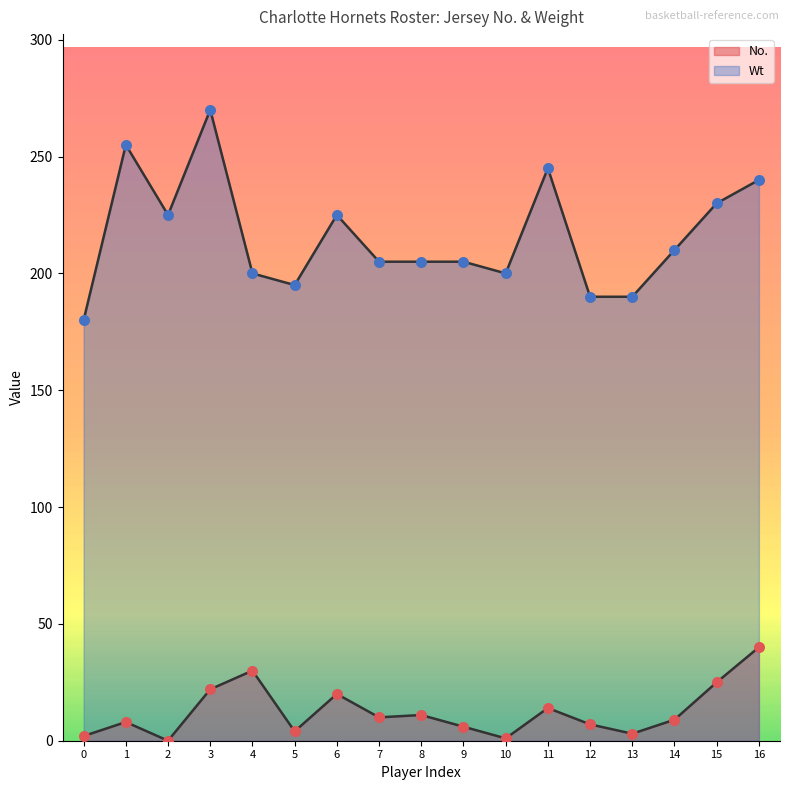

Is the value of Wt at 0 greater than the value of No. at 1?

Yes